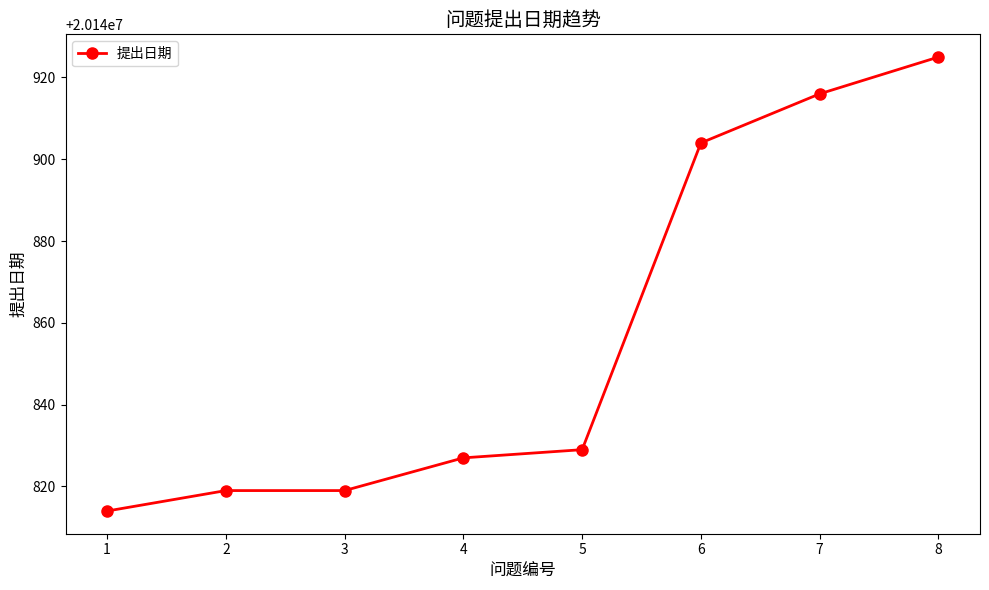

What is the sum of the values at 7 and 1?

40281730